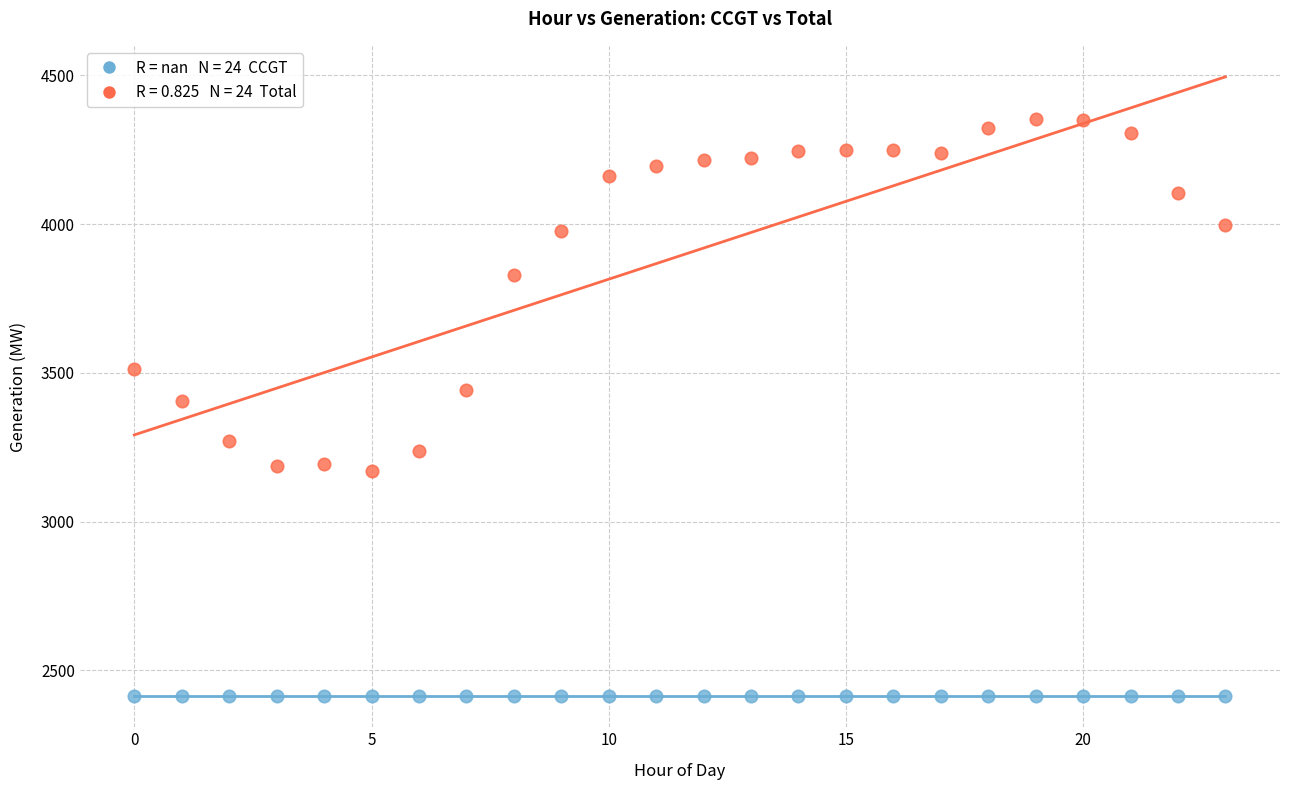

Across all series, what Y value is closest to 3382?

3407